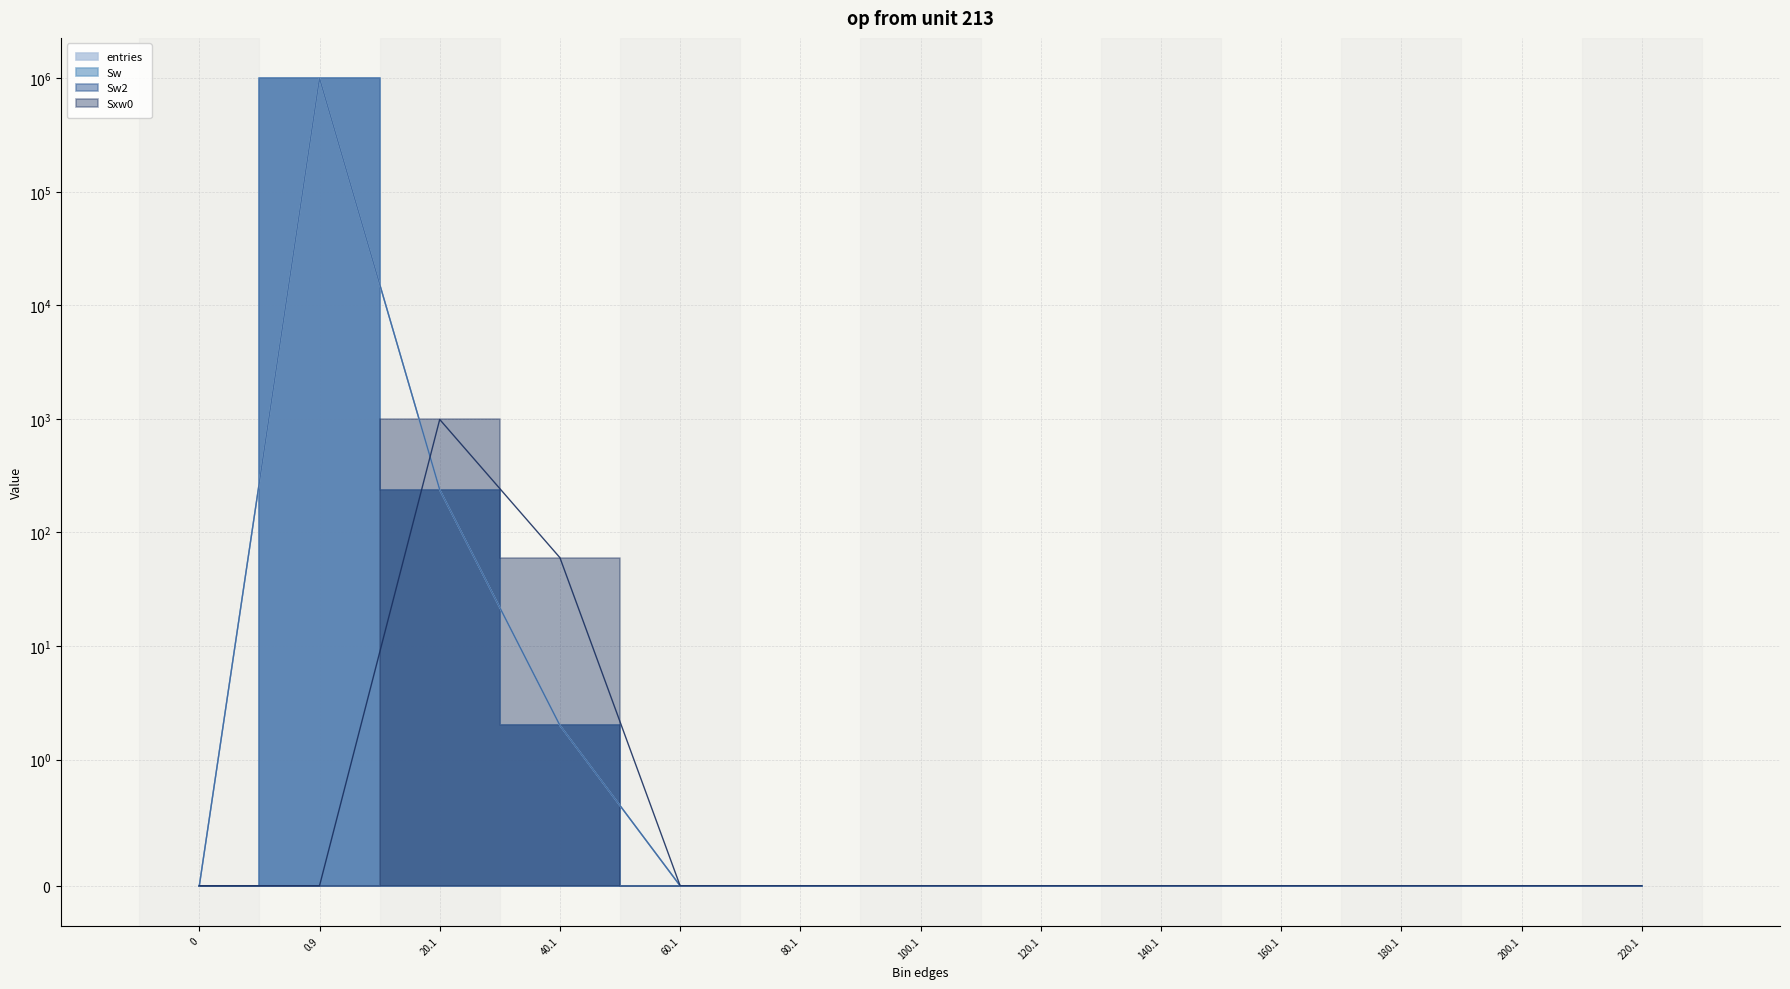

Between 0 and 20.1, which series saw the biggest shift?

Sxw0